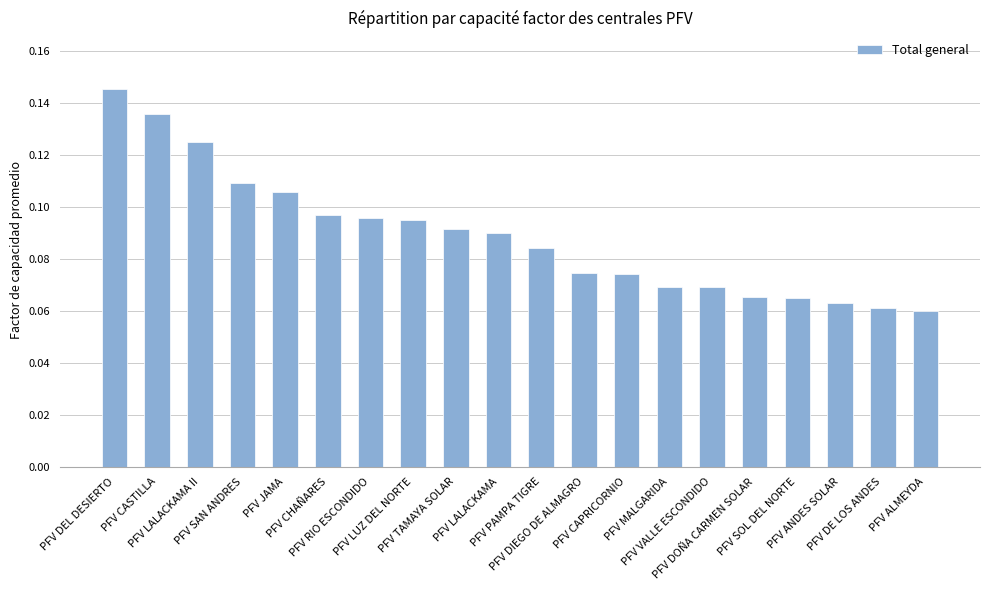

How many values are between 0 and 1?

20